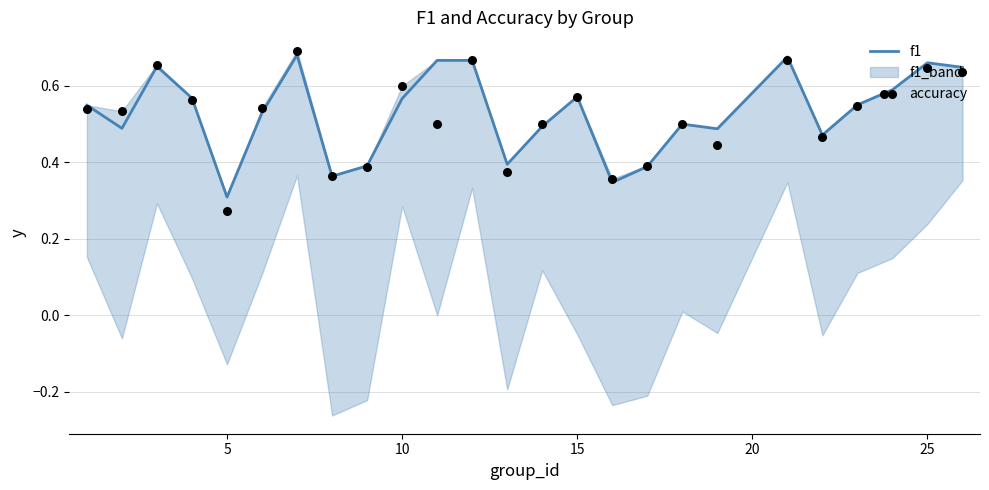

What are all the series names shown in the legend?

f1, accuracy